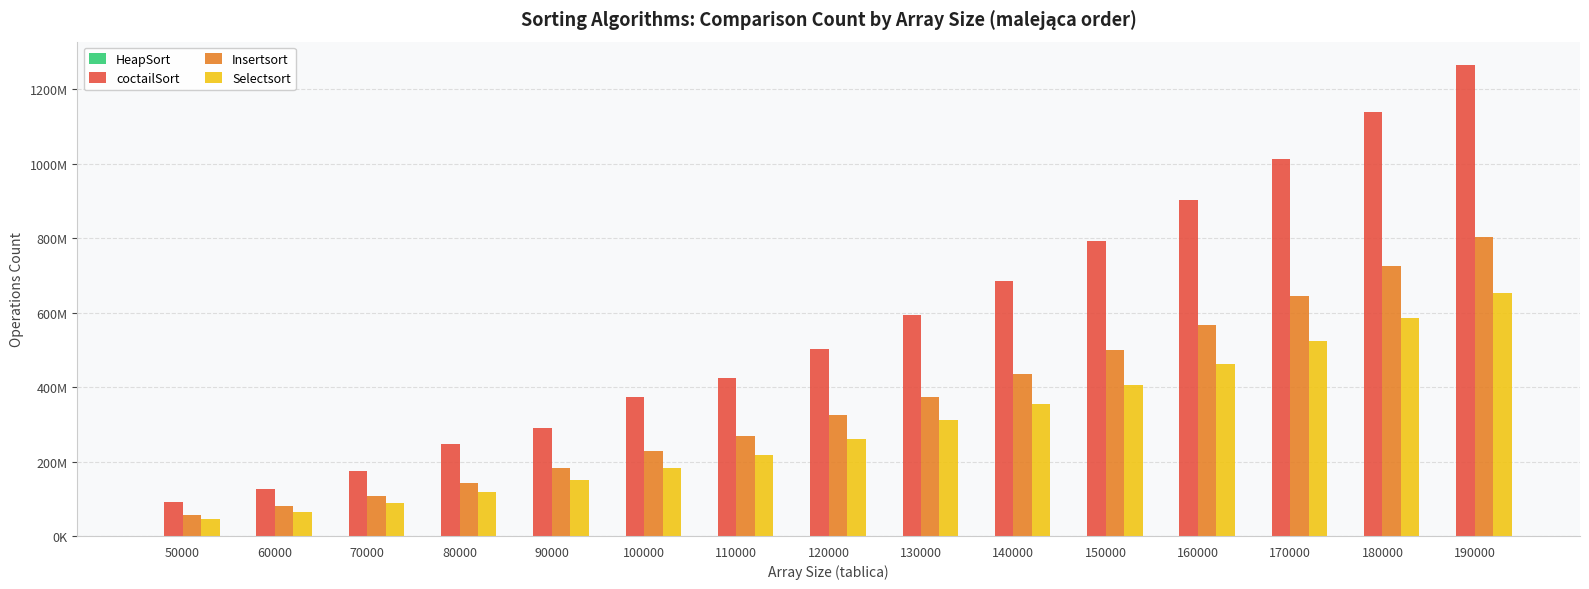

Between 110000 and 190000, which series saw the biggest shift?

coctailSort